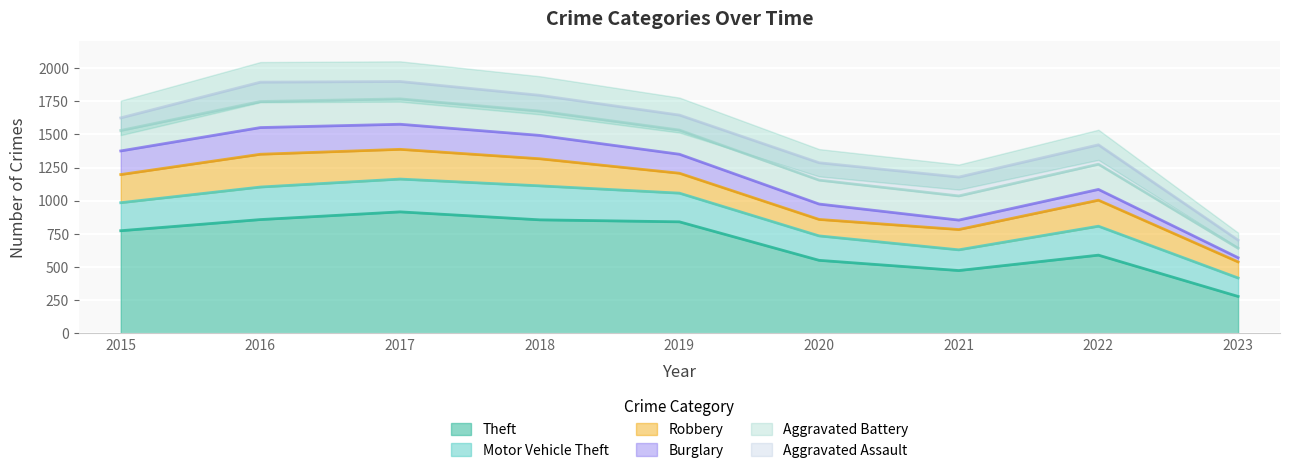

Which series changed the most between 2016 and 2022?

Theft